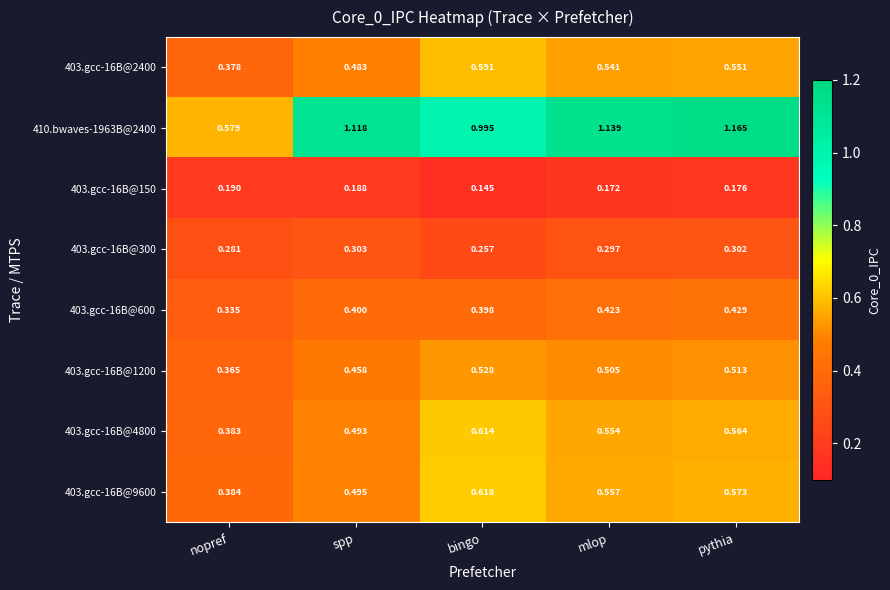

Which series has the largest total across all categories?

410.bwaves-1963B@2400